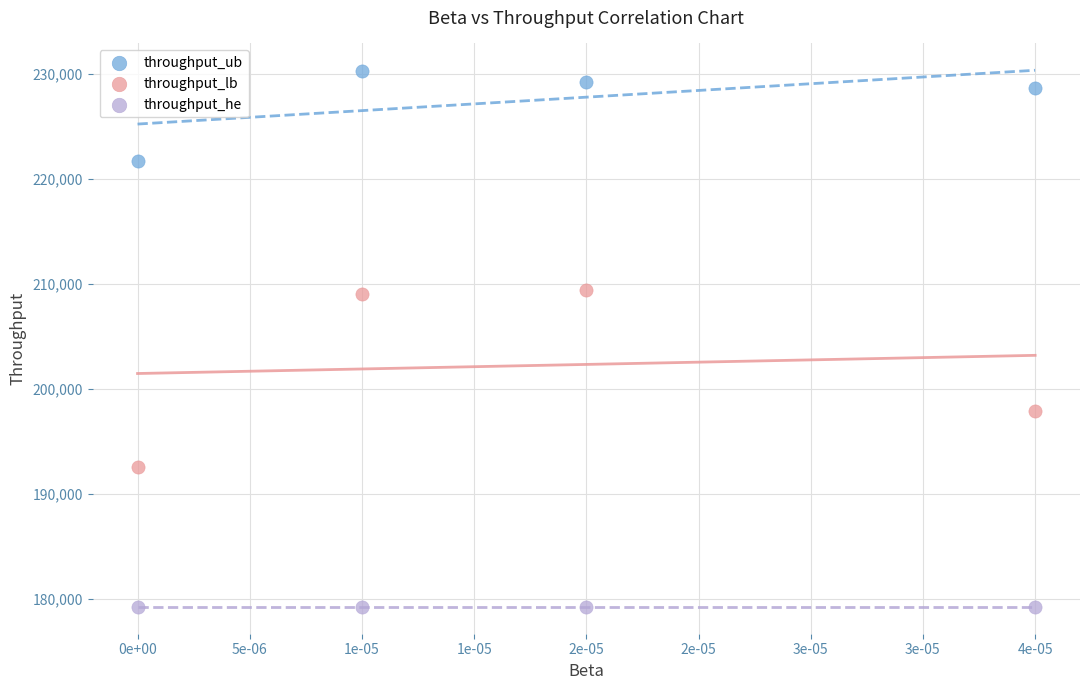

Across all data points, what is the average Y value?

202978